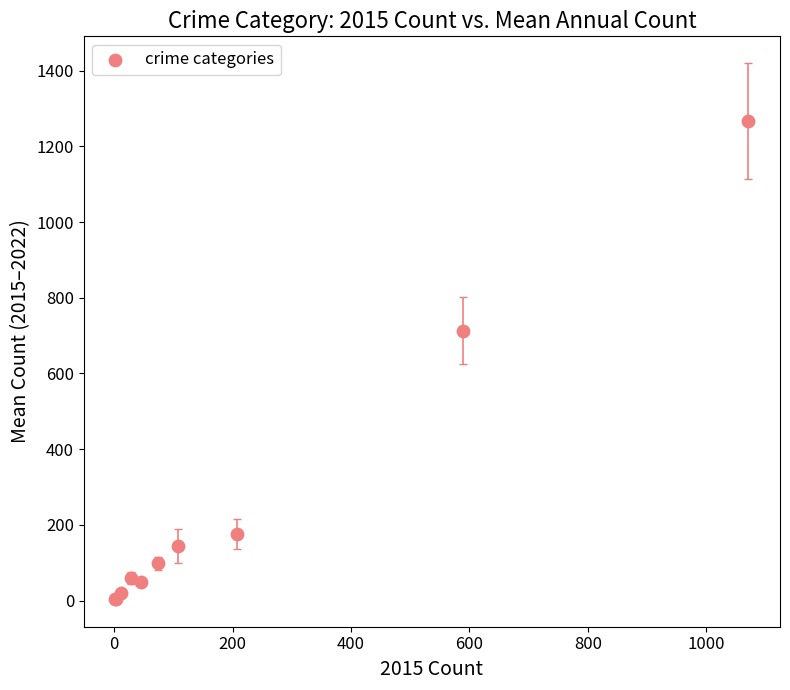

What Y value in the scatter plot is closest to 635?

713.5